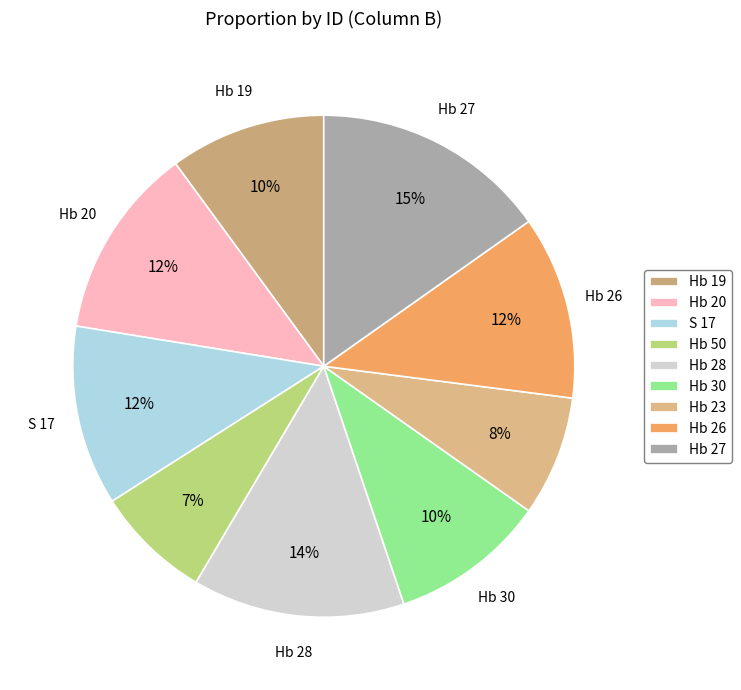

Count the number of slices in the pie.

9